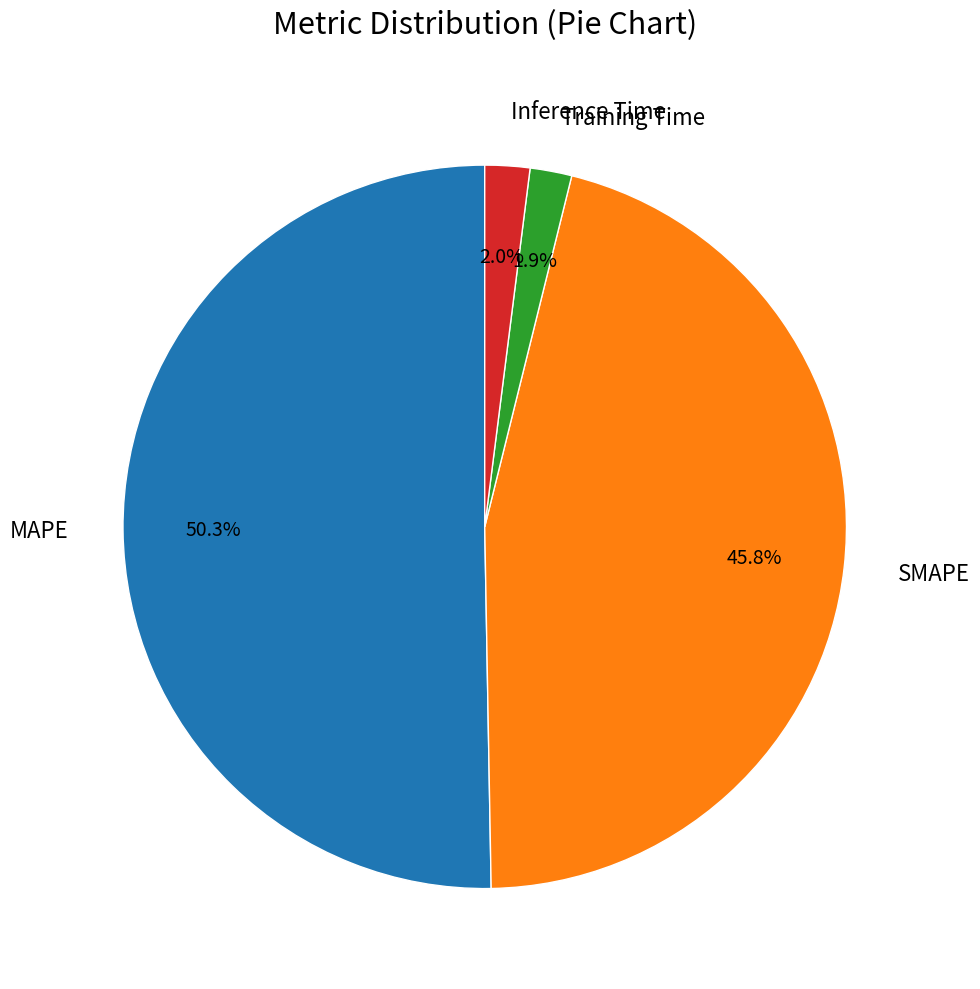

To the nearest percent, what is the difference between the largest and smallest slice percentages?

48%